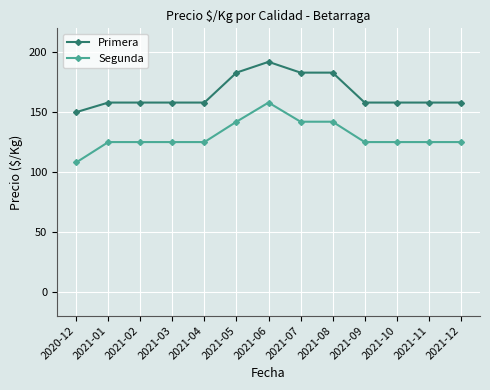

What is the total value across all series at 2021-08?

325